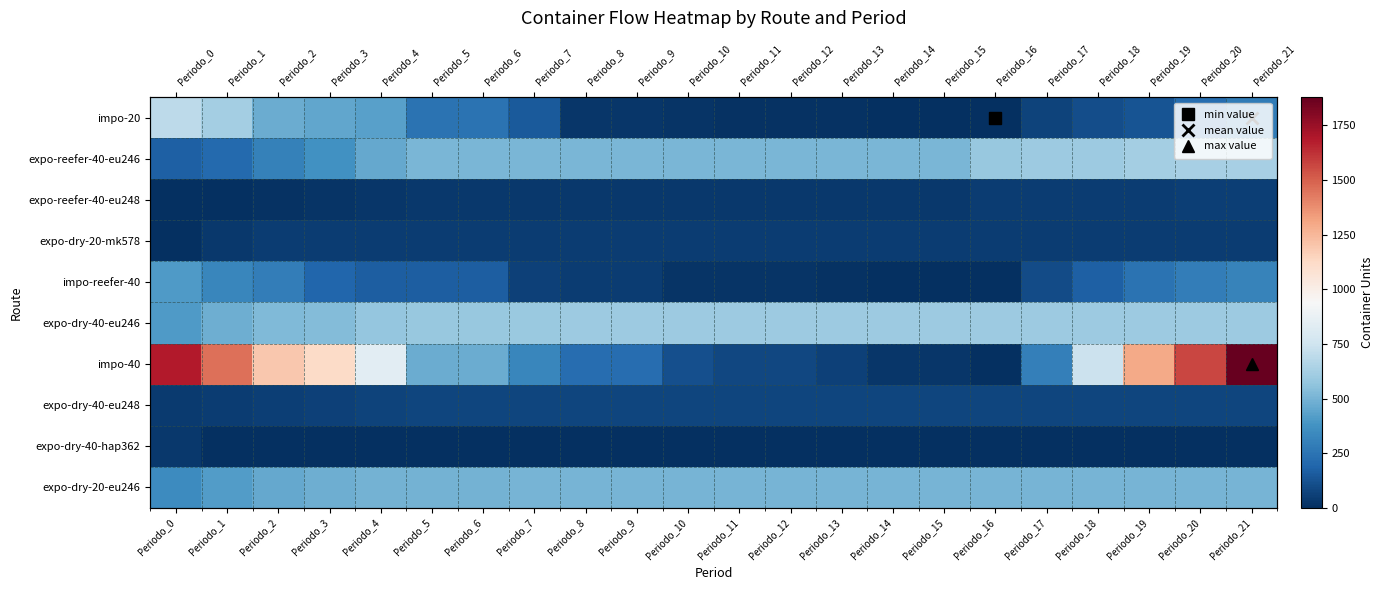

At which category is the sum across all series the highest?

Periodo_21